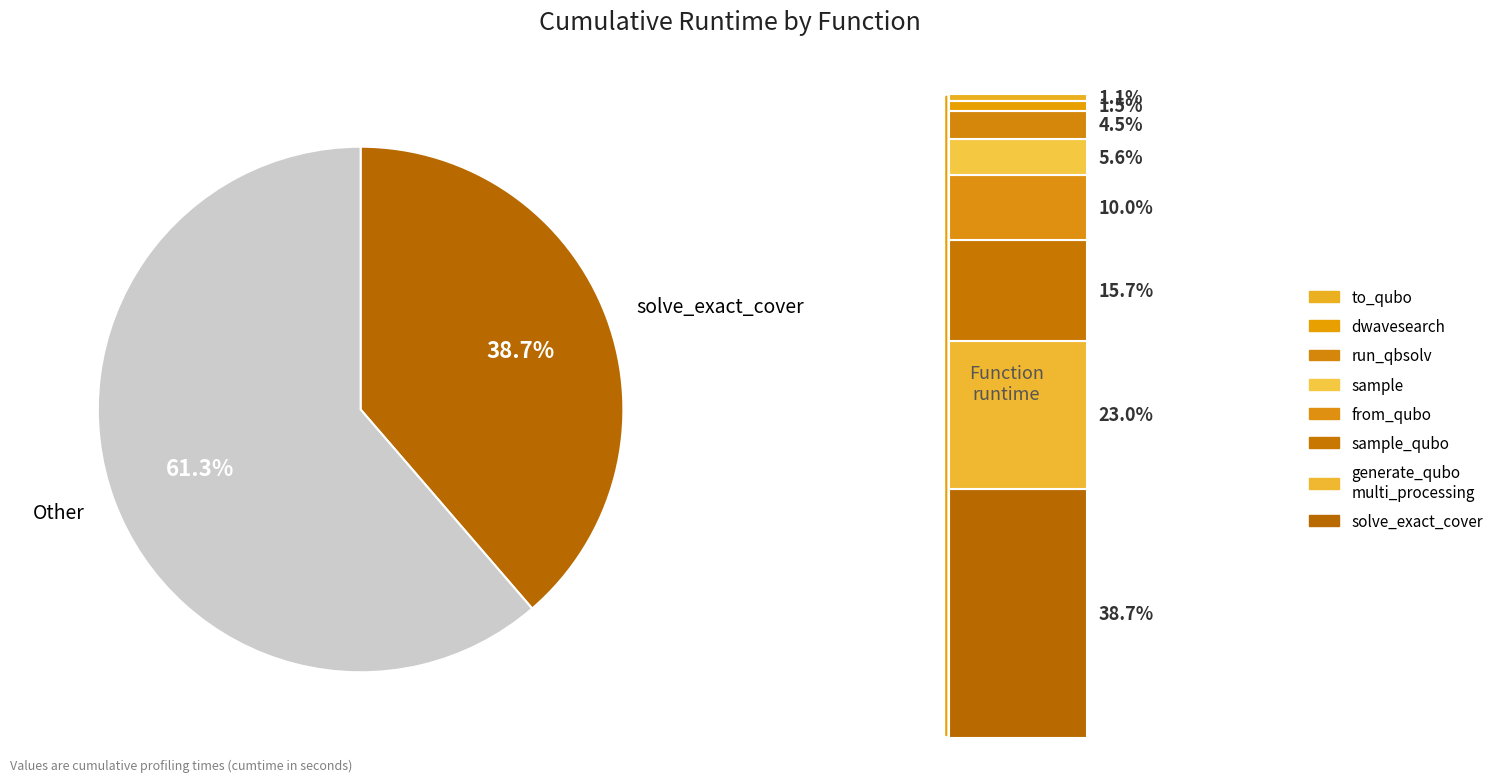

Is it true that to_qubo is 11% of the pie?

False